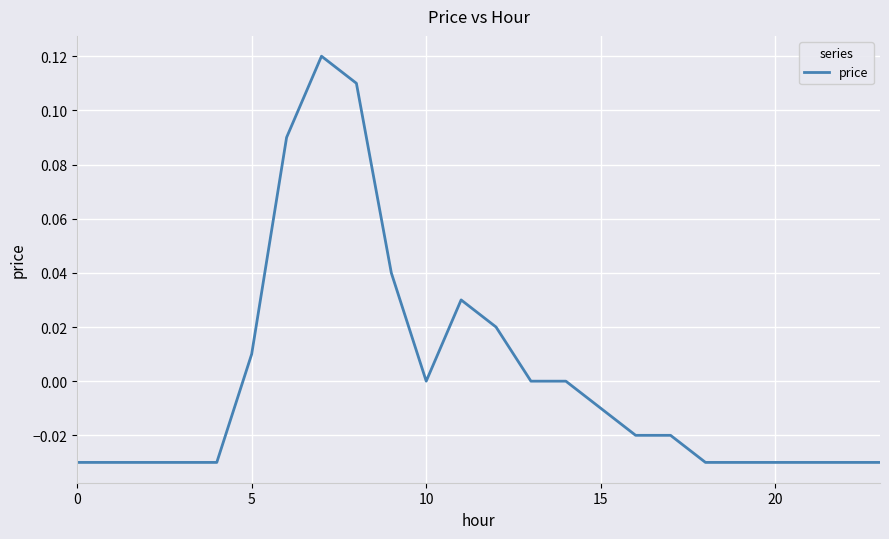

Does the chart display data point markers on the line(s)?

No